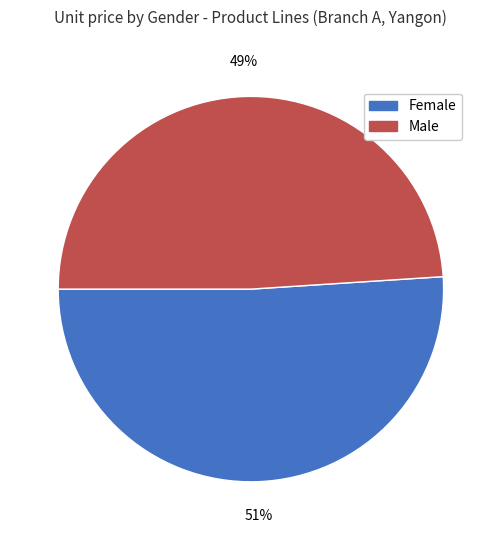

The Female slice represents 51% of the pie. True or false?

True